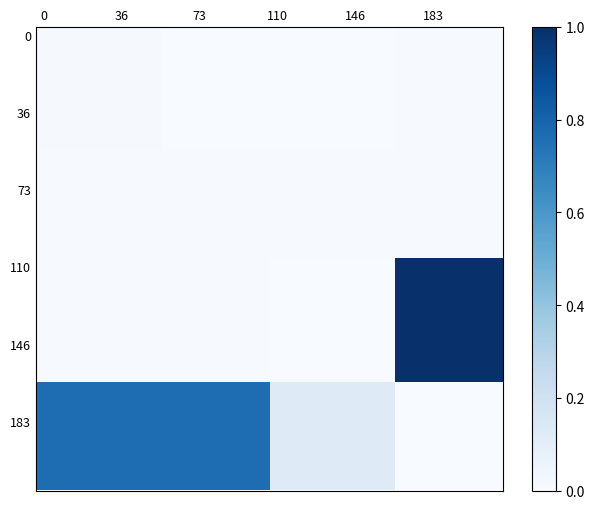

What is the greatest value displayed?

1.0